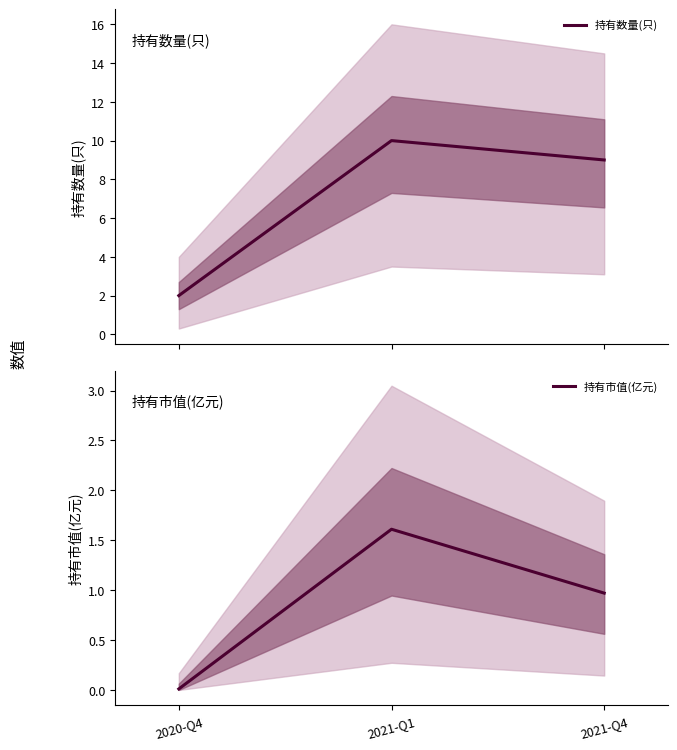

Which series has the widest spread of values?

持有数量(只)